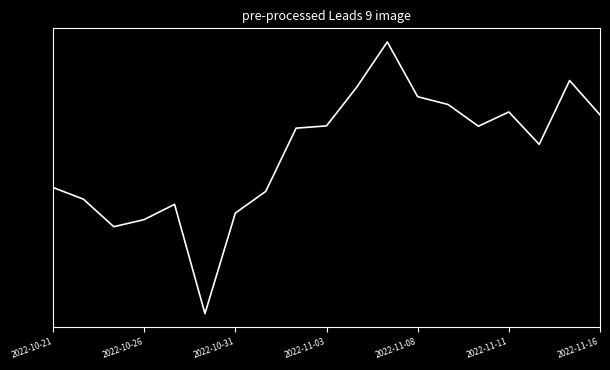

Is this an area chart (filled region under the line)?

No